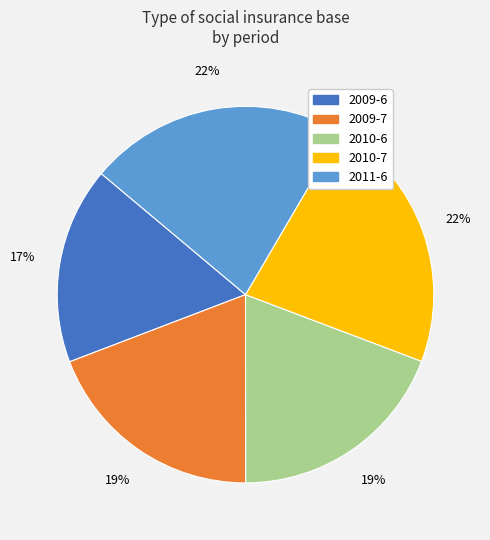

Approximately how many times larger is the value at 2010-6 compared to 2009-7?

1.0